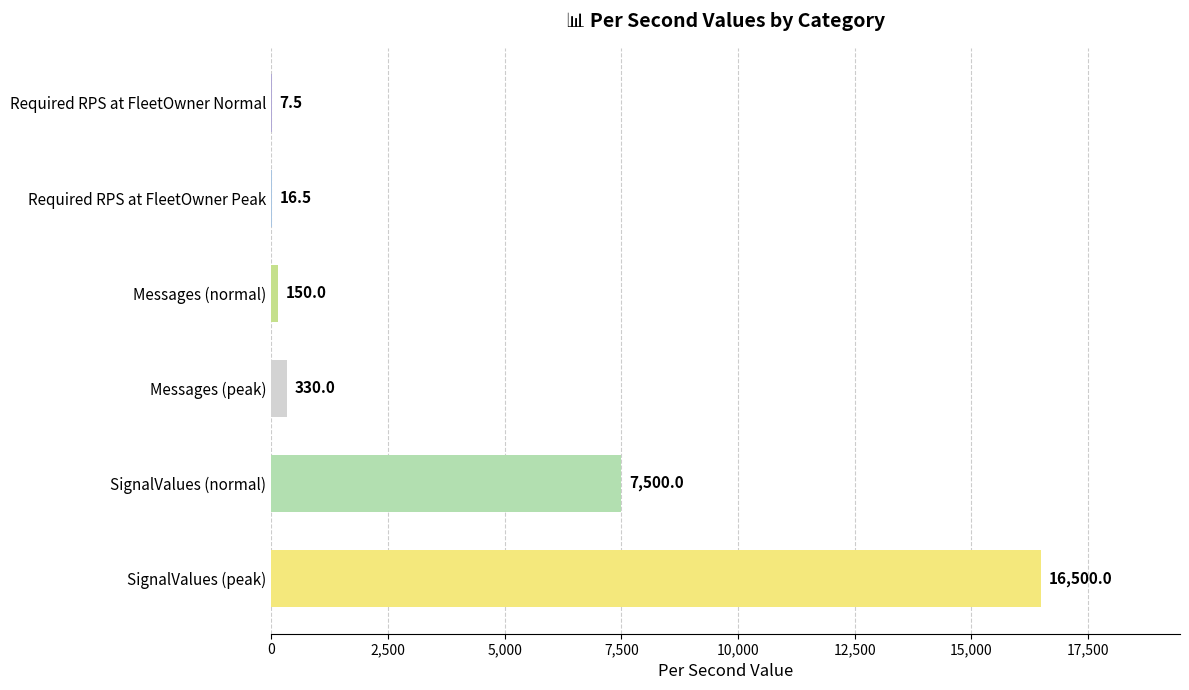

Reading bottom to top, extract all data points from this chart.

SignalValues (peak)=16500.0	SignalValues (normal)=7500.0	Messages (peak)=330.0	Messages (normal)=150.0	Required RPS at FleetOwner Peak=16.5	Required RPS at FleetOwner Normal=7.5